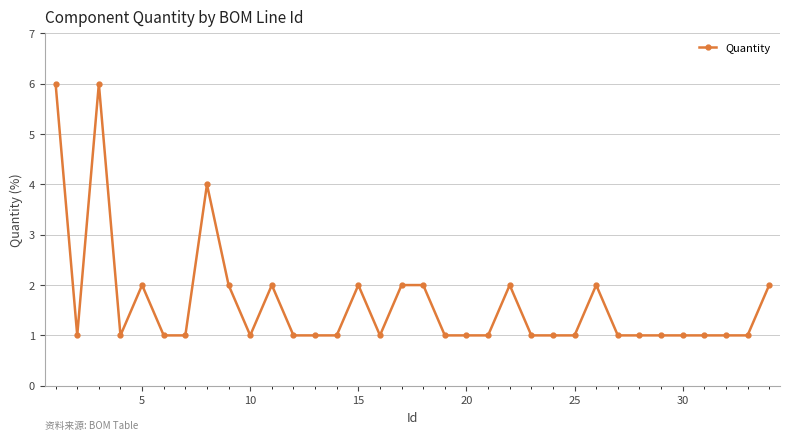

What is the value of the 34th point from the left?

2